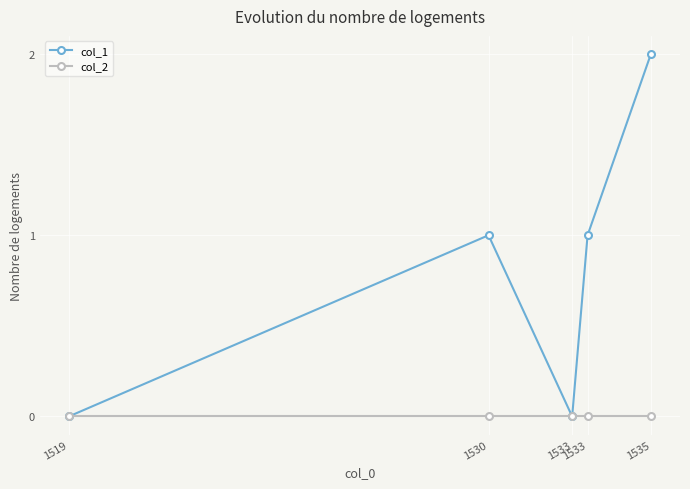

What is the difference between the maximum and minimum values in the col_1 series?

2